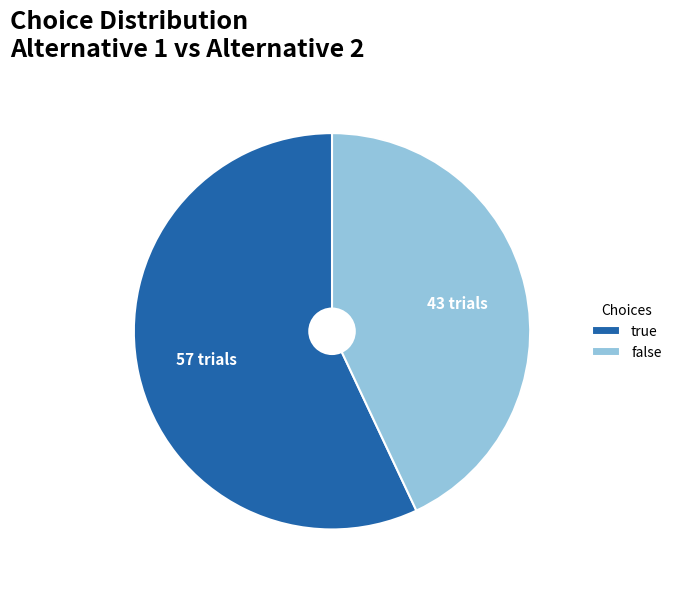

Approximately how many times larger is the value at true compared to false?

1.3